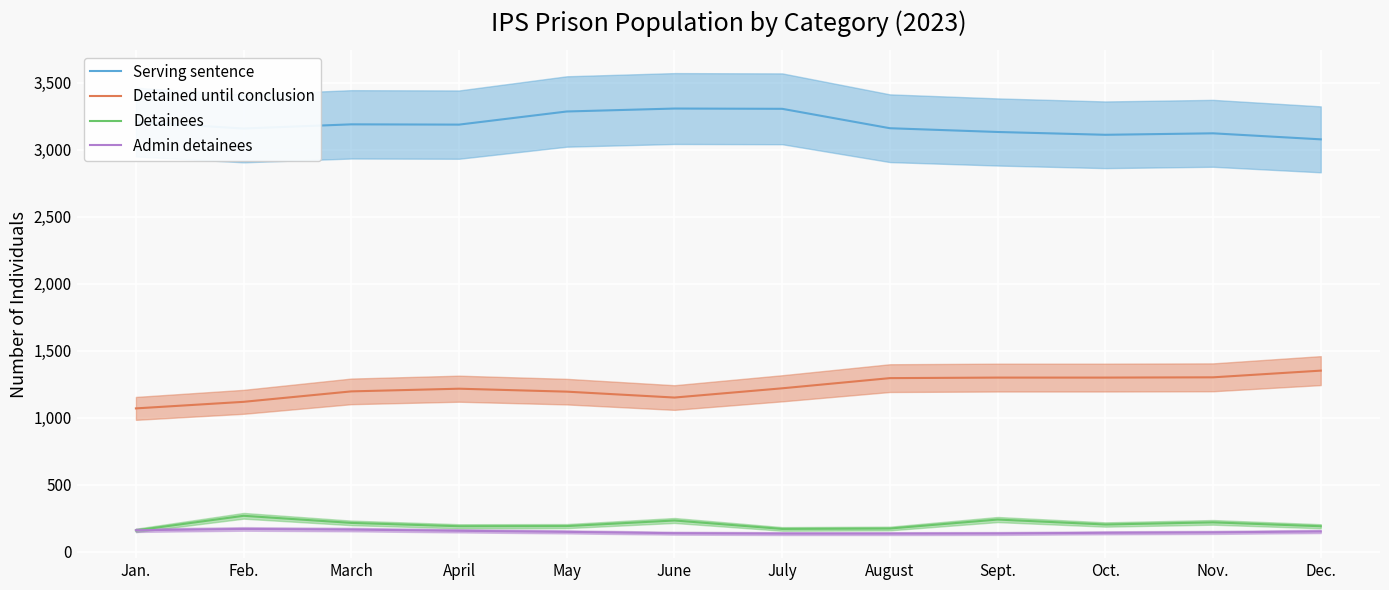

True or false: Serving sentence and Detained until conclusion intersect in this chart.

False